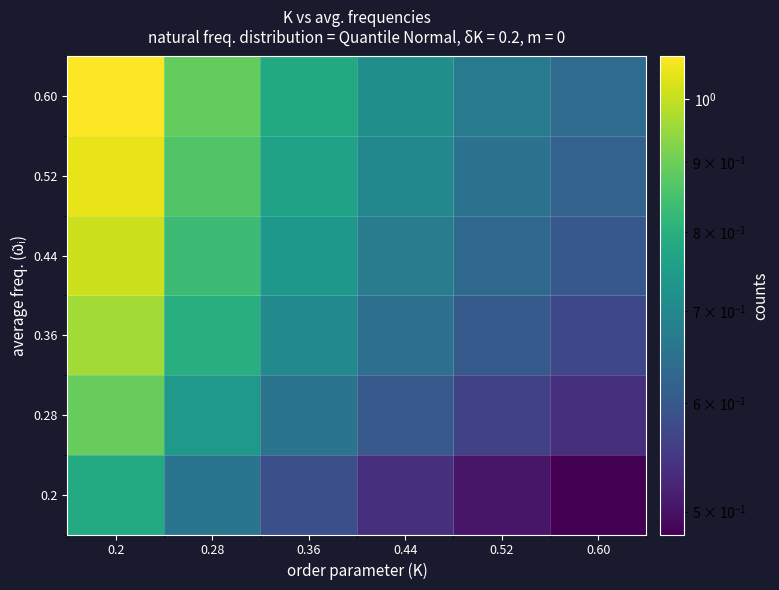

At which category is the sum across all series the highest?

0.2